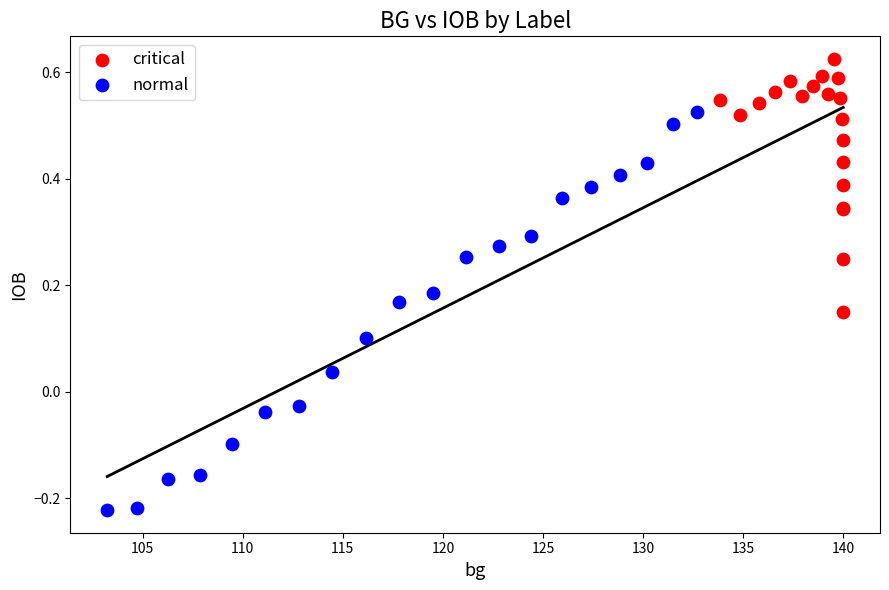

Which series reaches the minimum Y coordinate?

normal